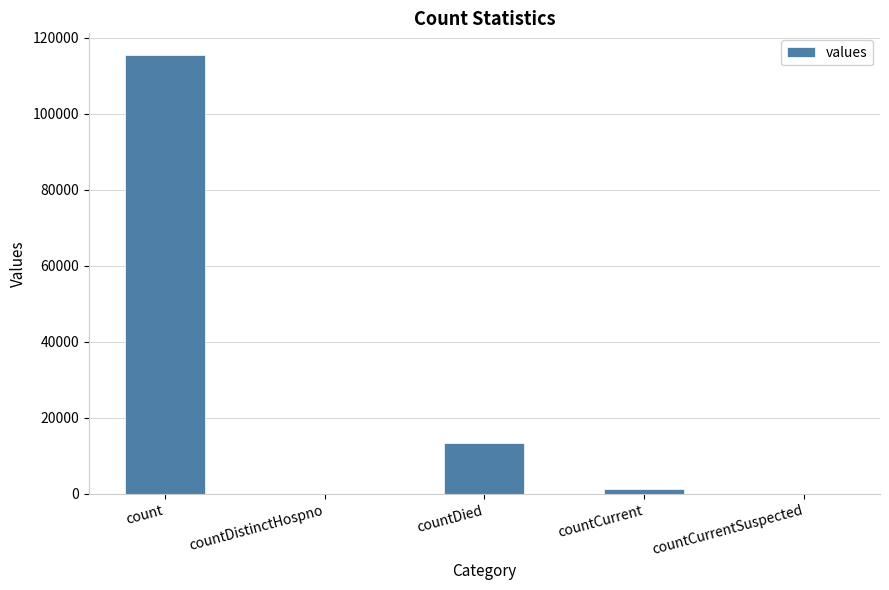

What value does the data have at countDied, to the nearest 50?

13350